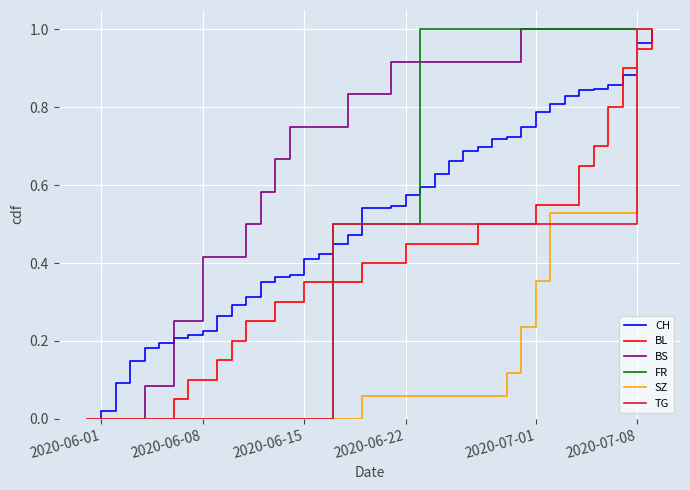

Which series has the largest total across all categories?

BS